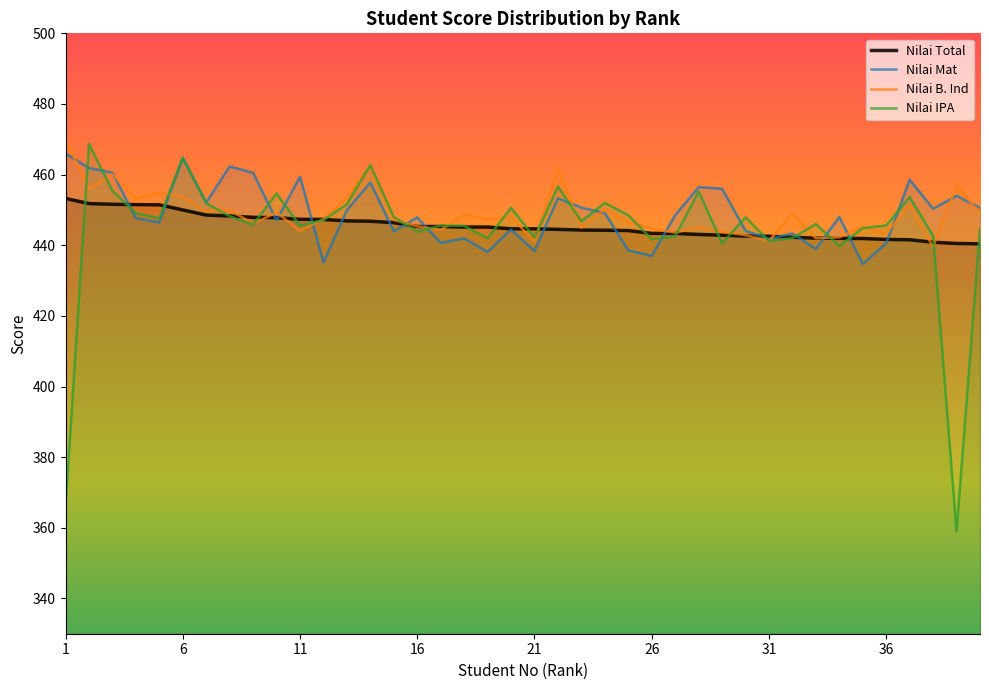

What is the total value across all series at 29?

1783.2